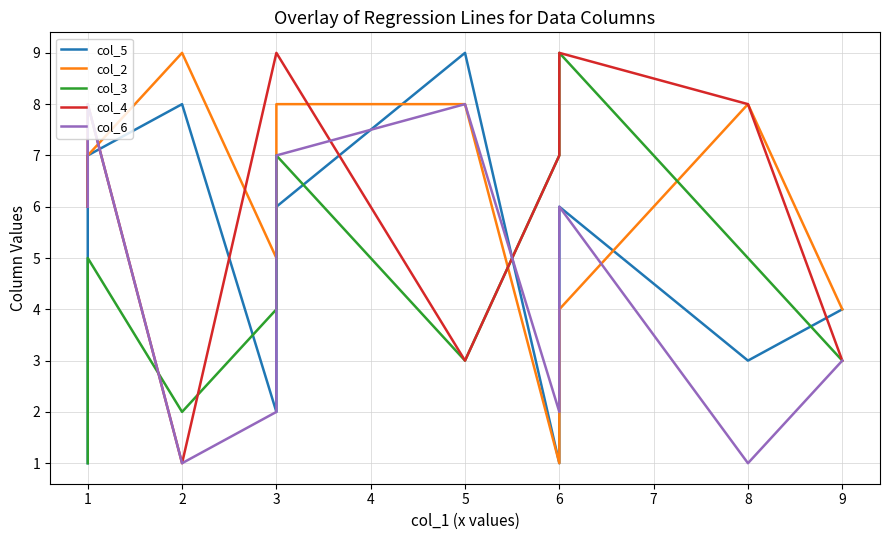

How many lines are shown in the chart?

5